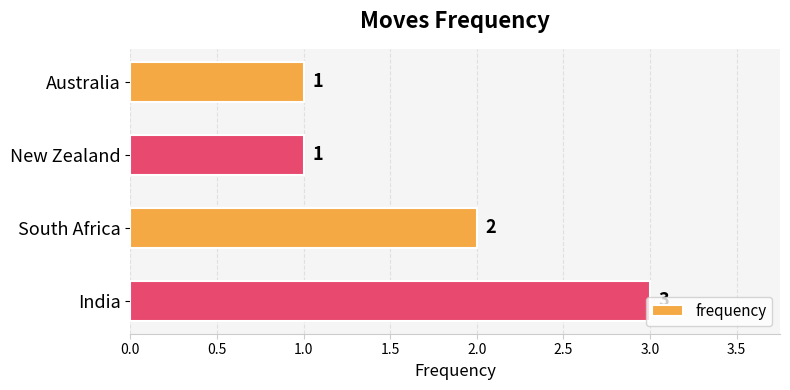

What is the sum of all values?

7